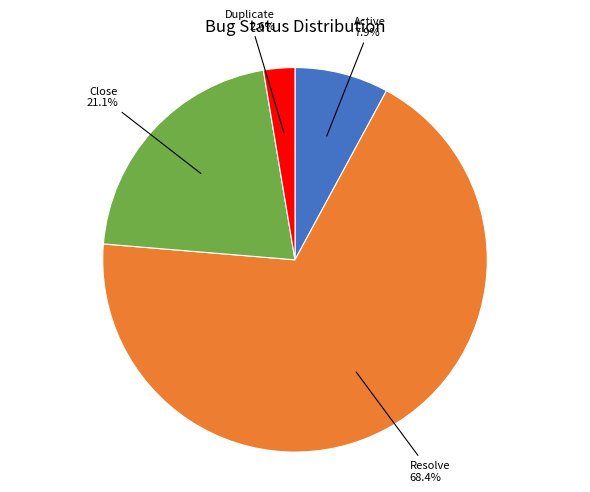

How many segments does this pie chart have?

4